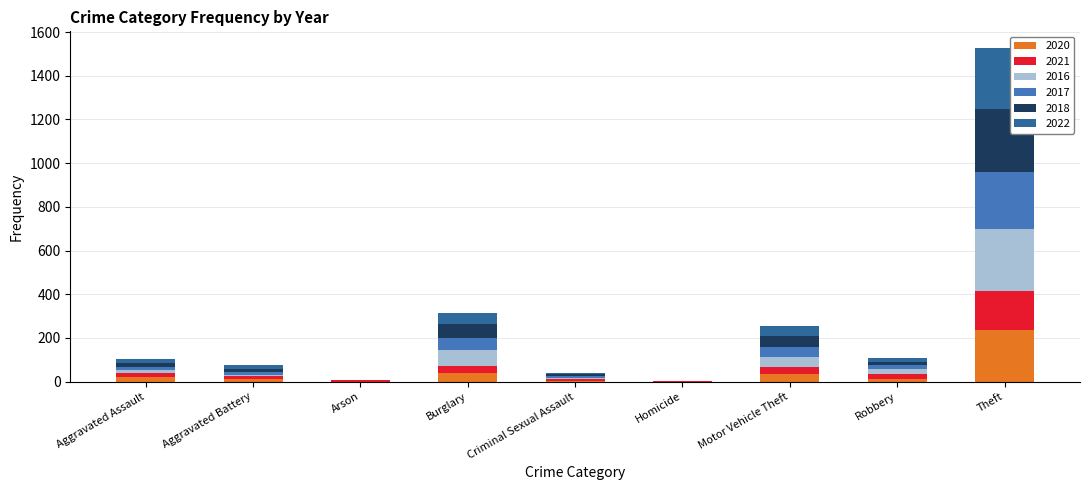

Are the bars horizontal?

No